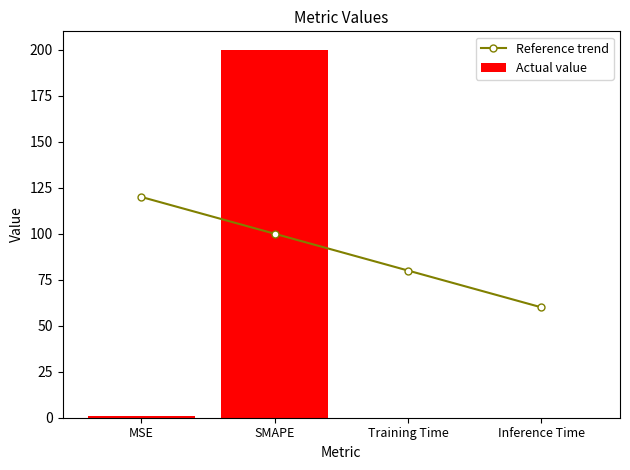

Does the chart contain any negative values?

No